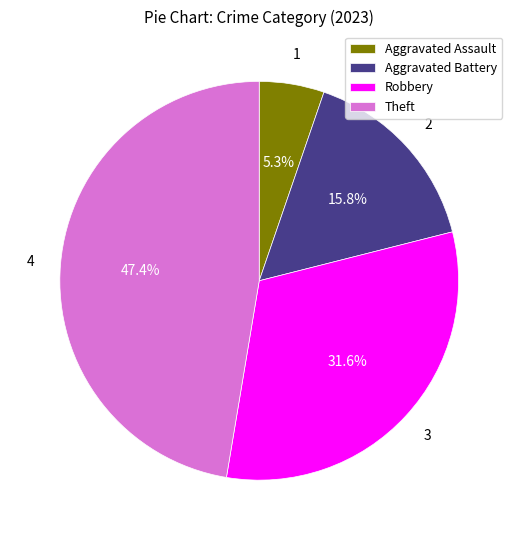

Does any single category account for the majority?

No